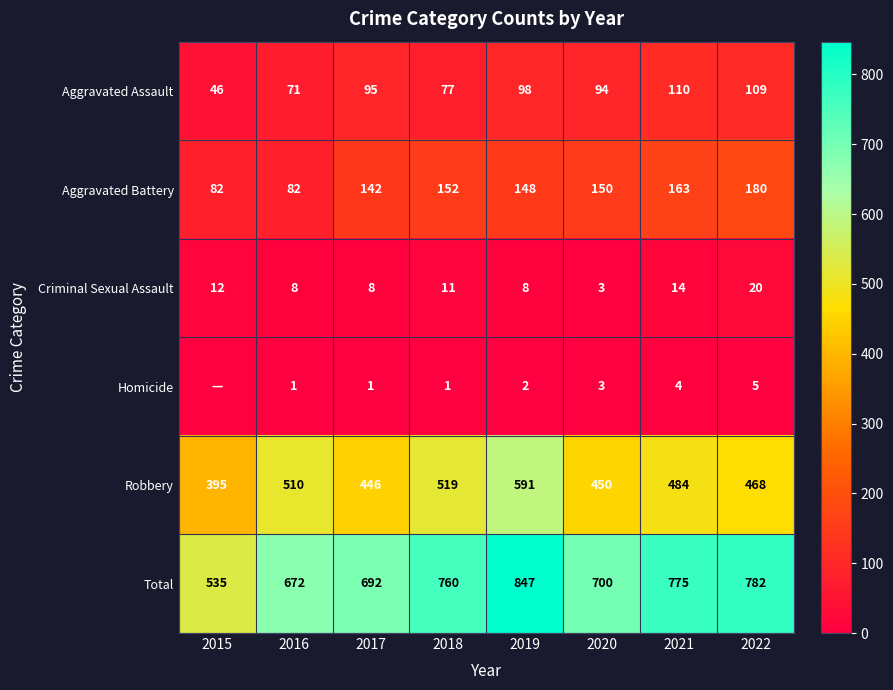

What is the sum of the Total values at 2020 and 2018?

1460